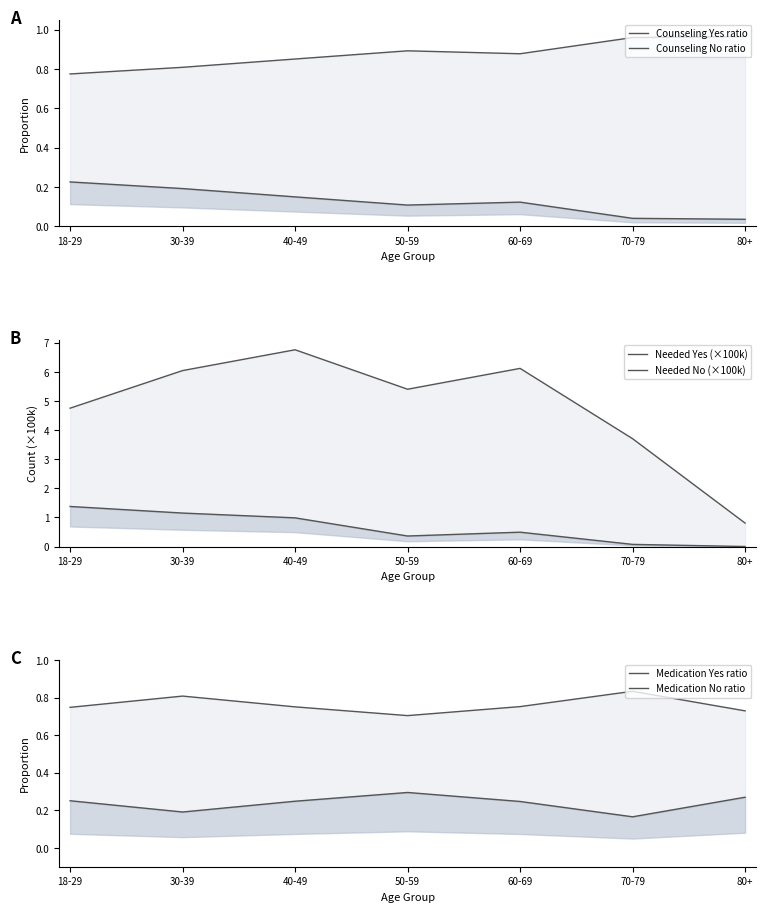

At which category does the chart reach its minimum across all series?

80+